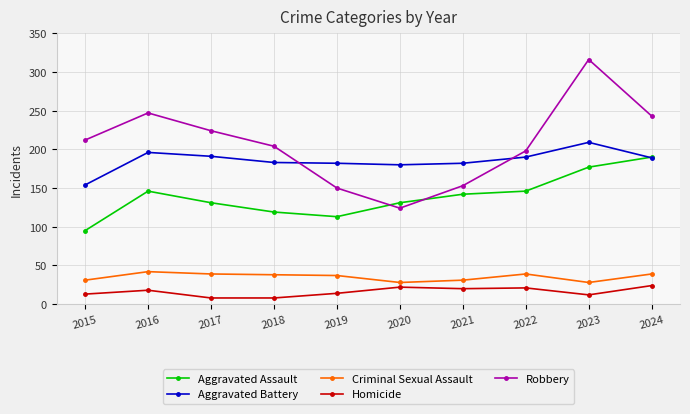

What is the difference between the highest and lowest values at 2021?

162